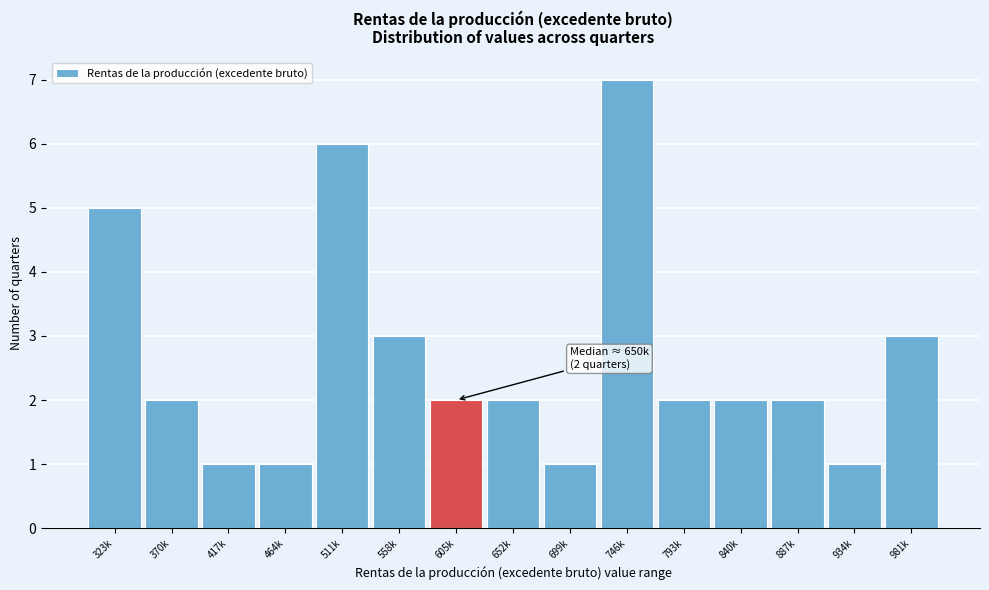

Reading left to right, what are all the values shown in this chart?

5	2	1	1	6	3	2	2	1	7	2	2	2	1	3